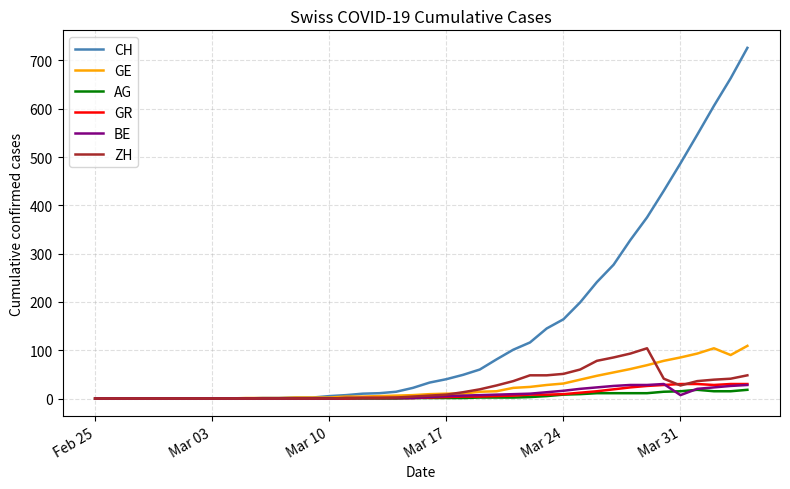

Which series has the largest range (max minus min)?

CH